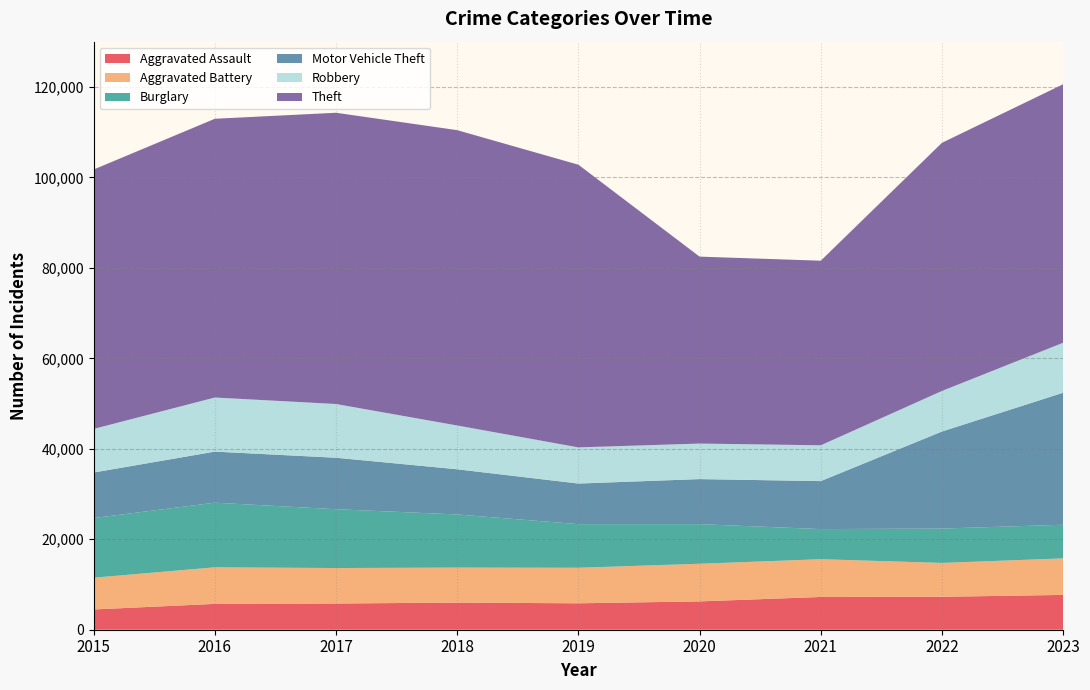

Reading right to left, list all the values displayed in this chart.

Aggravated Assault: 7700	7280	7242	6263	5841	6001	5793	5712	4480
Aggravated Battery: 8071	7489	8347	8319	7857	7735	7845	8086	7019
Burglary: 7436	7594	6662	8758	9638	11747	13001	14289	13184
Motor Vehicle Theft: 29184	21455	10602	9959	8977	9985	11380	11286	10068
Robbery: 11049	8964	7918	7855	7995	9681	11880	11960	9638
Theft: 57146	54856	40806	41327	62493	65288	64386	61622	57350